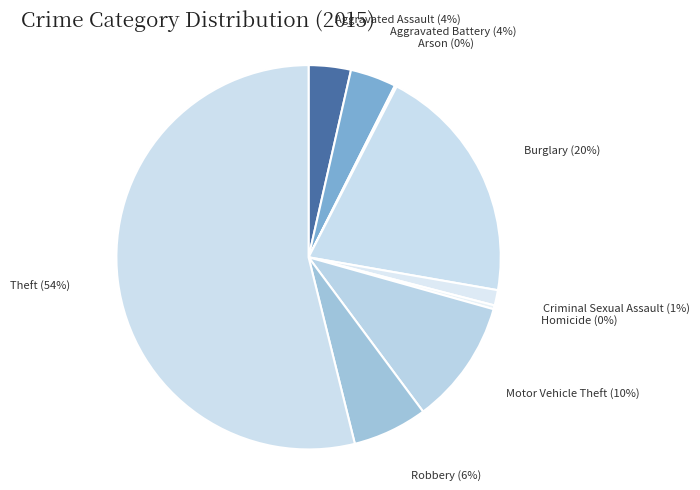

To the nearest percent, what portion does Motor Vehicle Theft represent?

10%